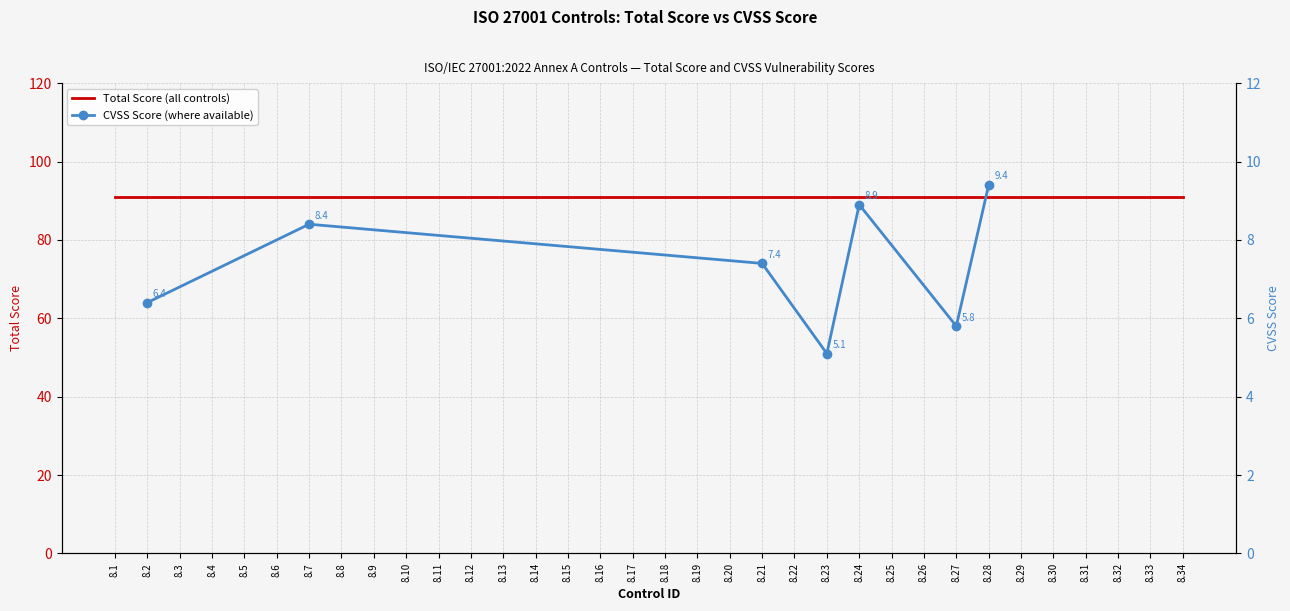

Reading left to right, list all the values displayed in this chart.

6.4	8.4	7.4	5.1	8.9	5.8	9.4